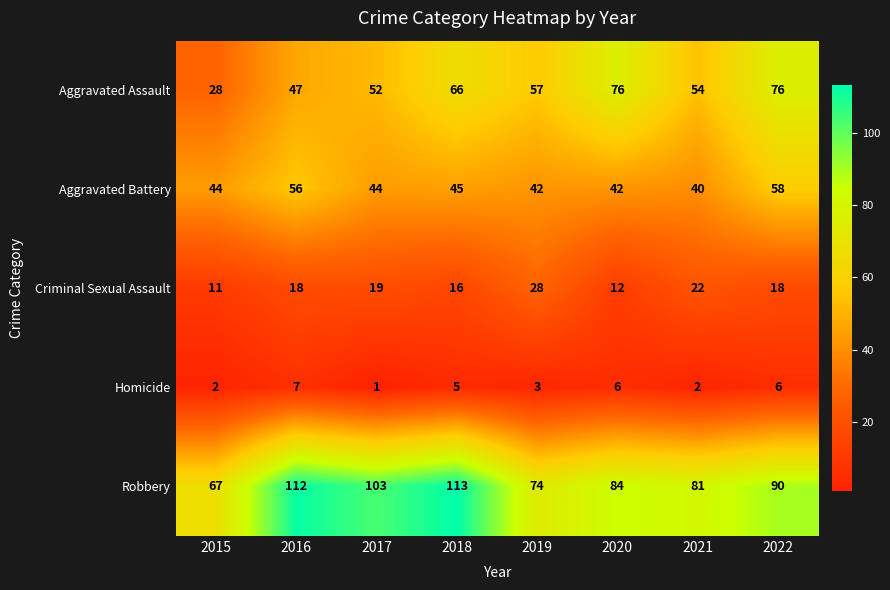

Which category has the highest value across all series?

2018